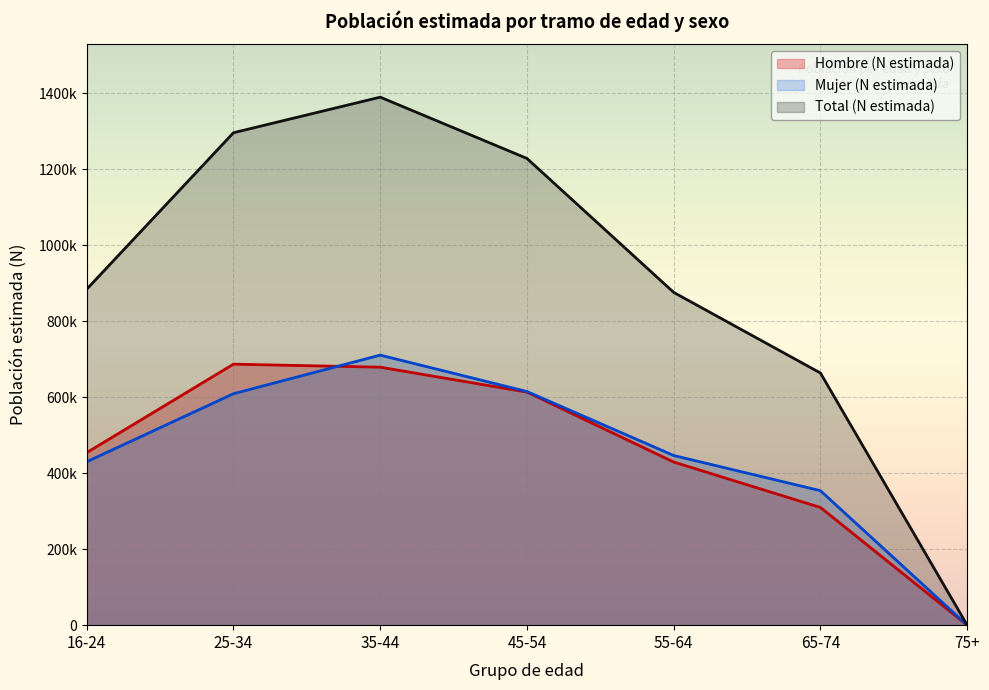

Which series has the largest range (max minus min)?

Total (N estimada)